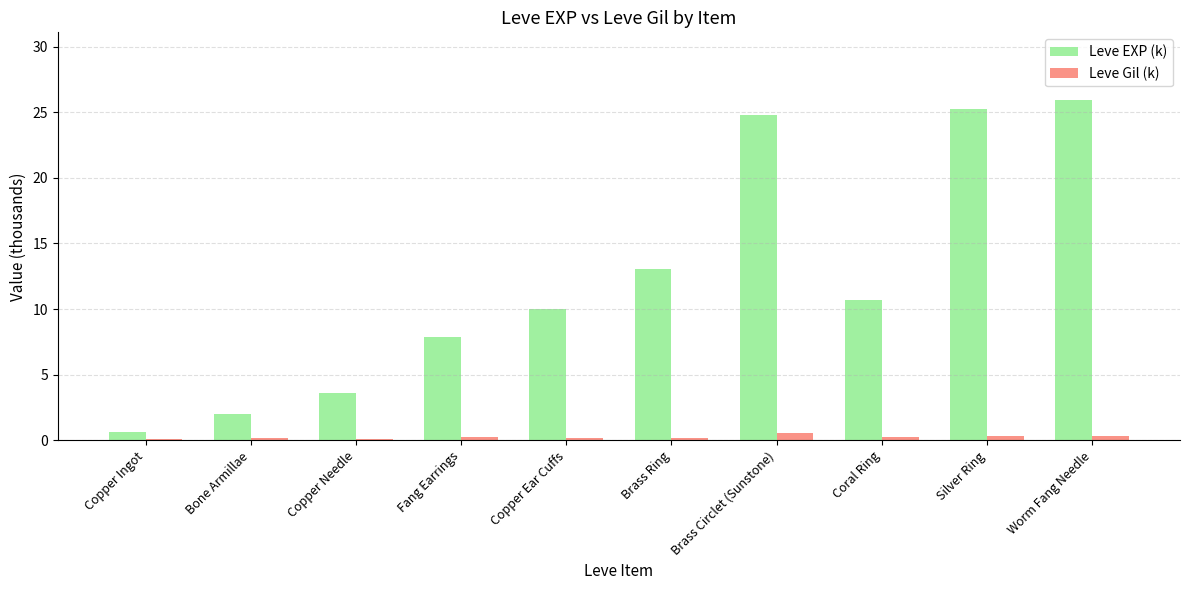

The Leve EXP (k) series shows 15.8 at Worm Fang Needle. True or false?

False